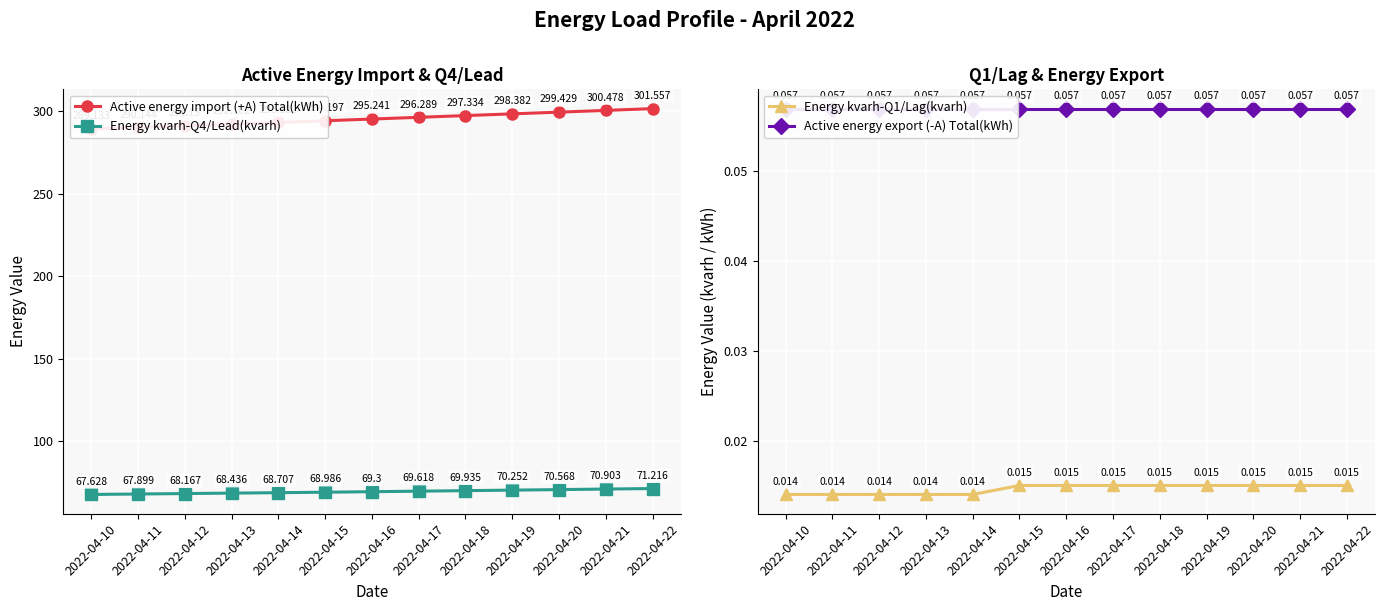

Which series has the largest total across all categories?

Active energy import (+A) Total(kWh)